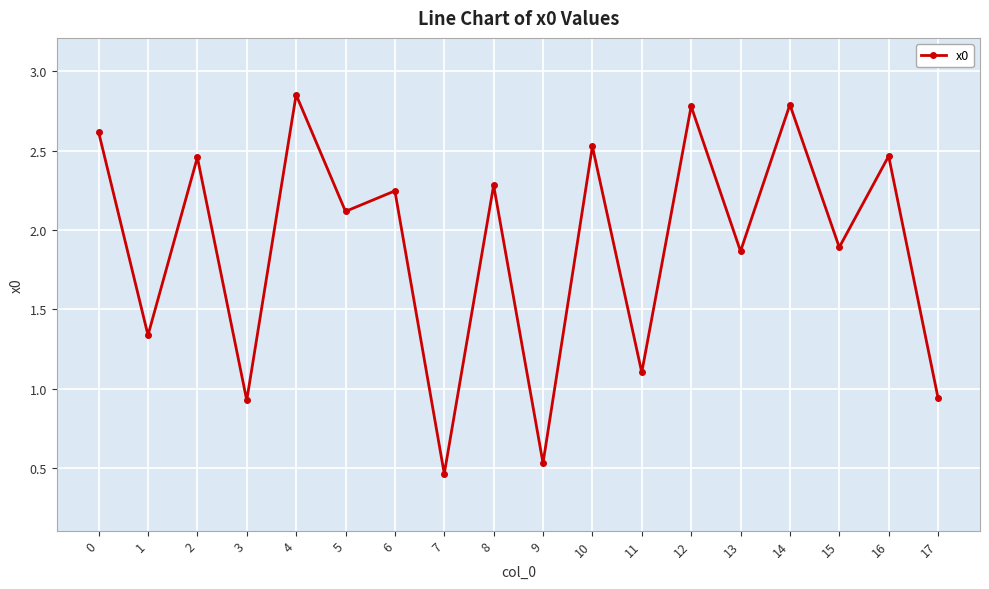

What is the sum of the values at 8 and 10?

4.8